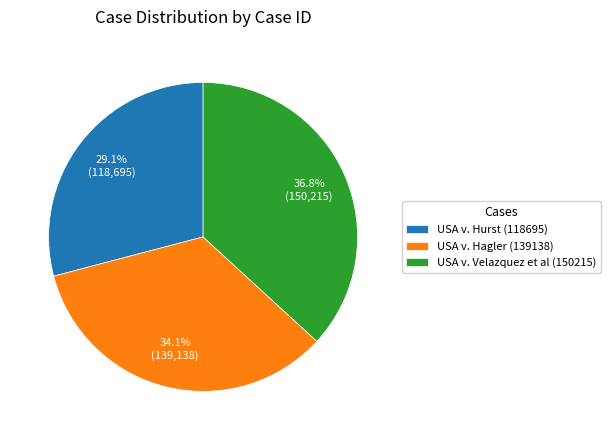

To the nearest percent, what is the difference between the USA v. Velazquez et al (150215) and USA v. Hagler (139138) slice percentages?

3%